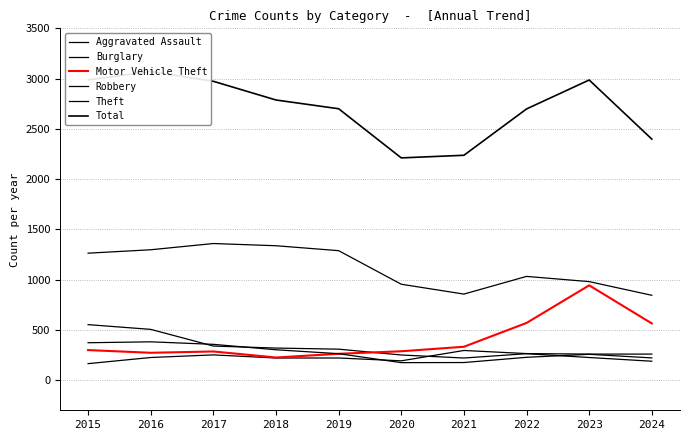

List the labels in order of Aggravated Assault value, largest first.

2021, 2022, 2023, 2024, 2017, 2016, 2018, 2019, 2020, 2015